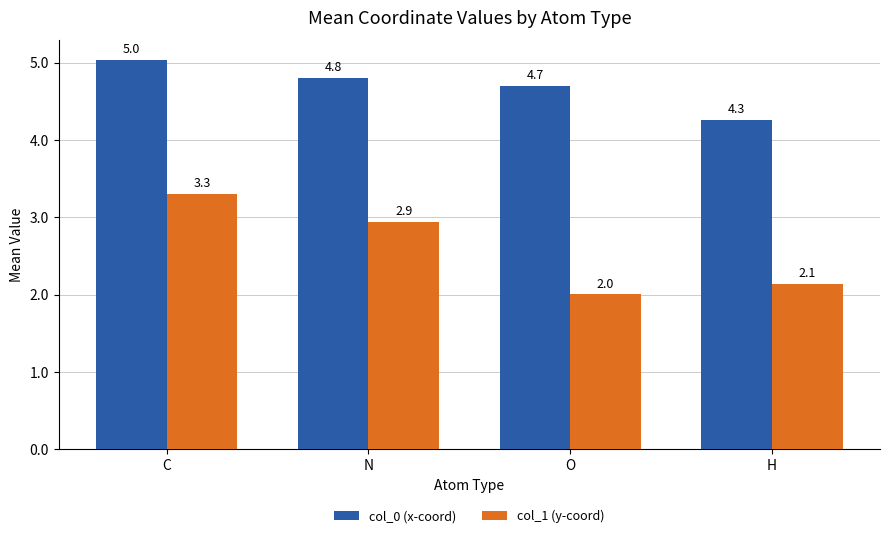

Rank the categories by col_0 (x-coord) value from lowest to highest.

H, O, N, C